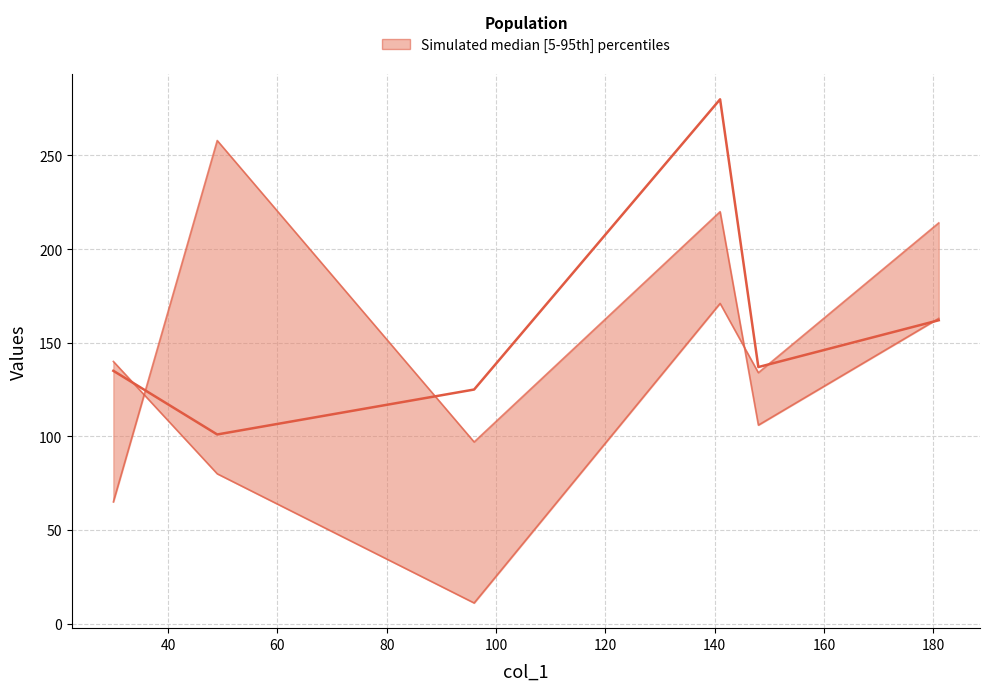

Does the chart display data point markers on the line(s)?

No